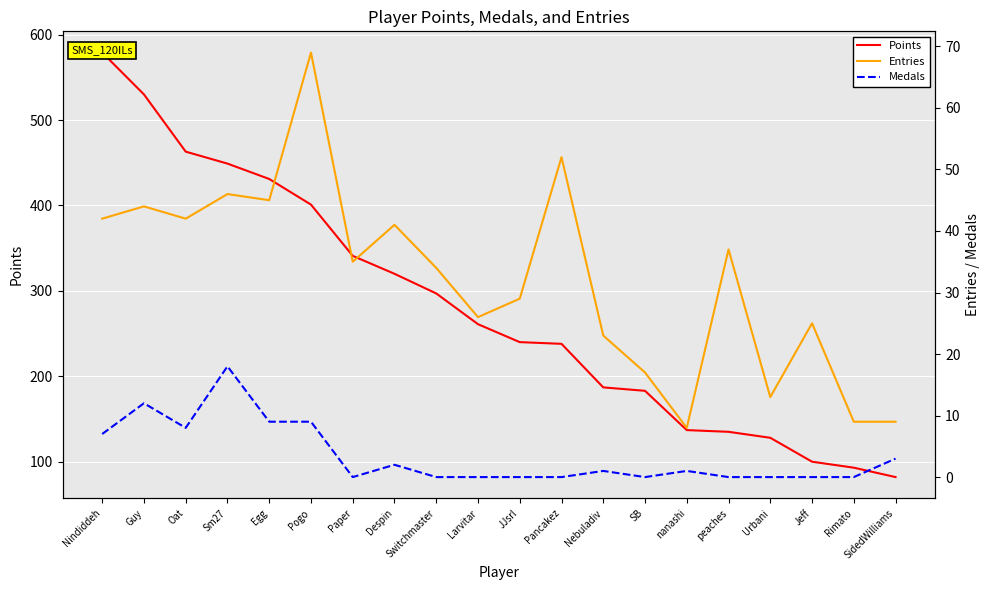

What is the sum of the Points values at Rimato and Urbani?

221